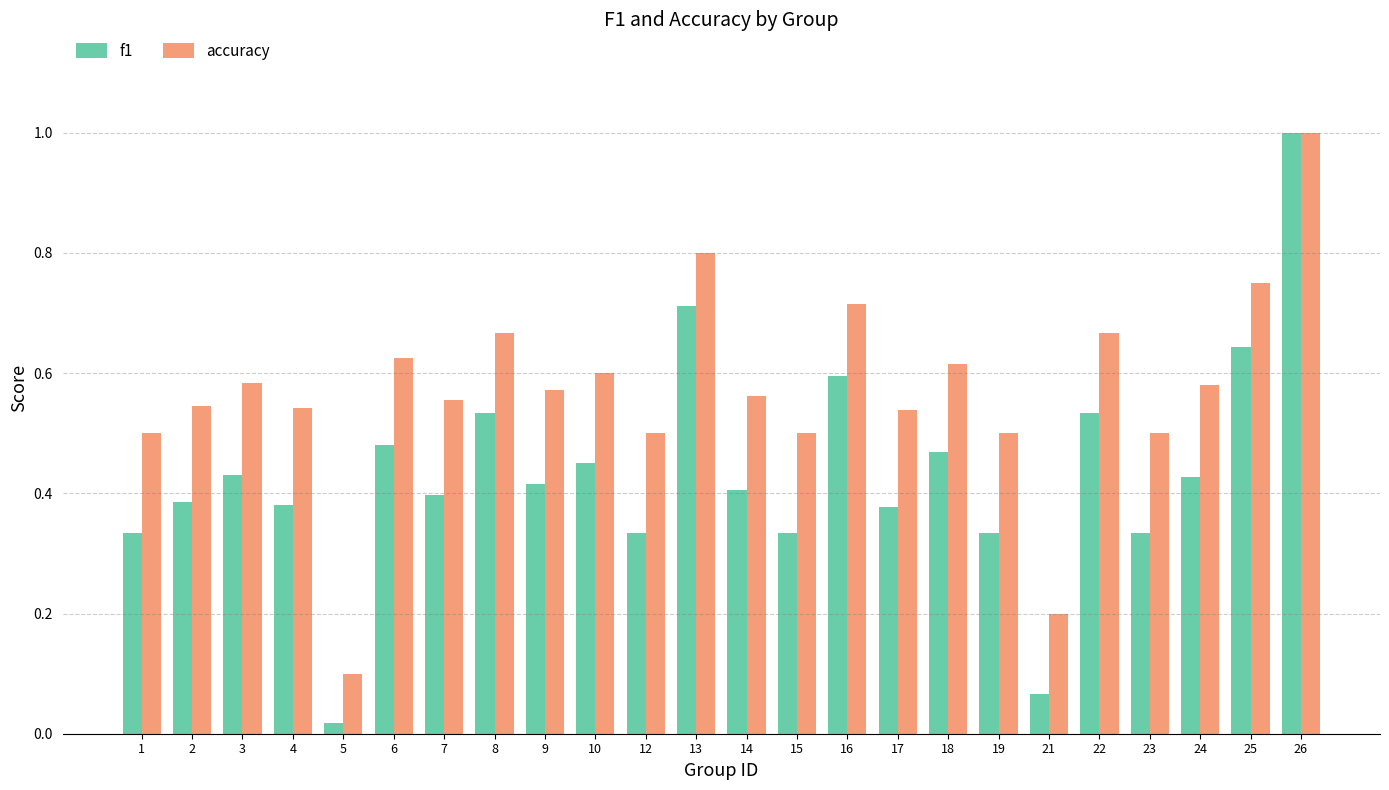

List the series in order of their overall mean, lowest first.

f1, accuracy